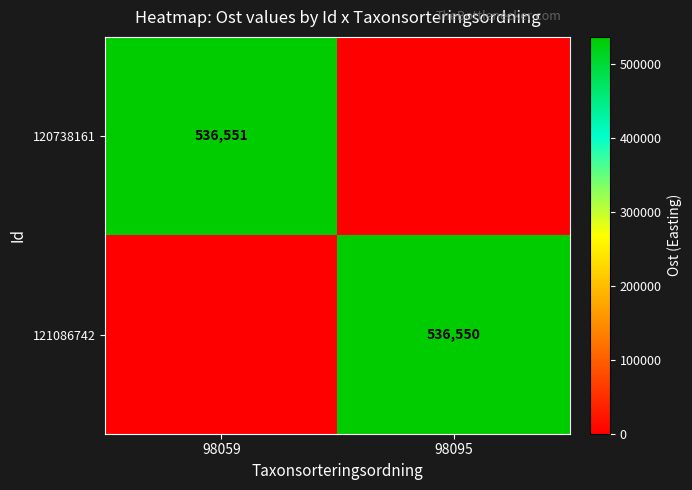

Is the value of 121086742 at 98095 greater than the value of 120738161 at 98059?

No